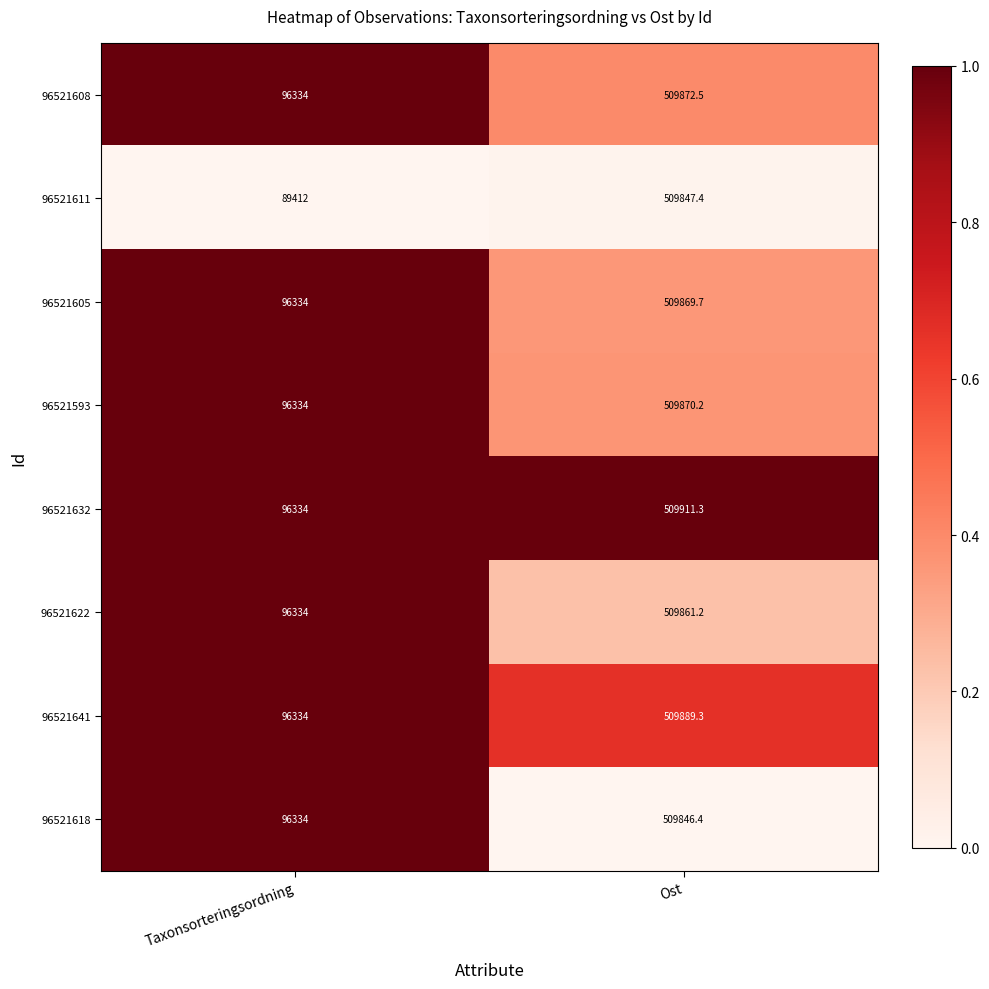

Which series has the largest total across all categories?

96521632